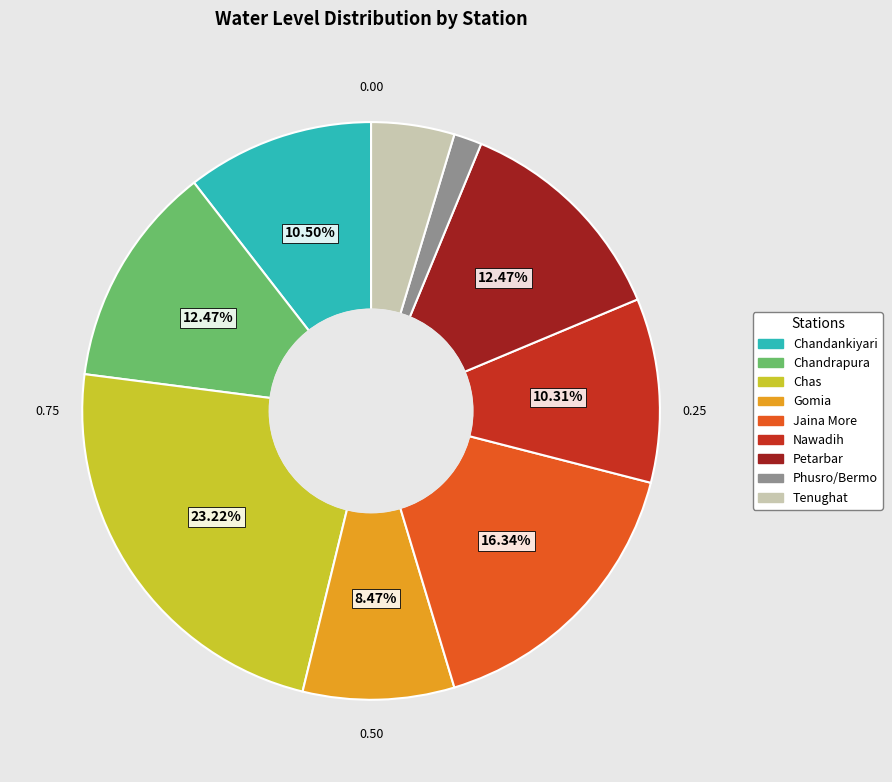

Which category has the smallest portion of the pie?

Phusro/Bermo